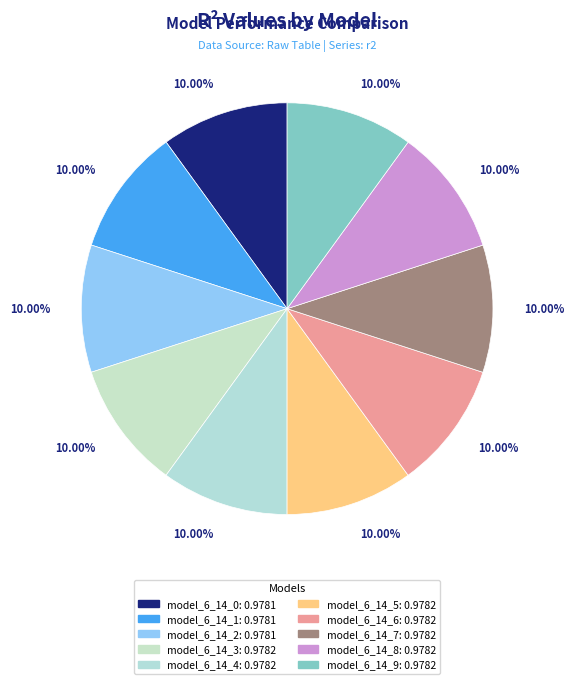

To the nearest percent, what is the average slice percentage?

10%